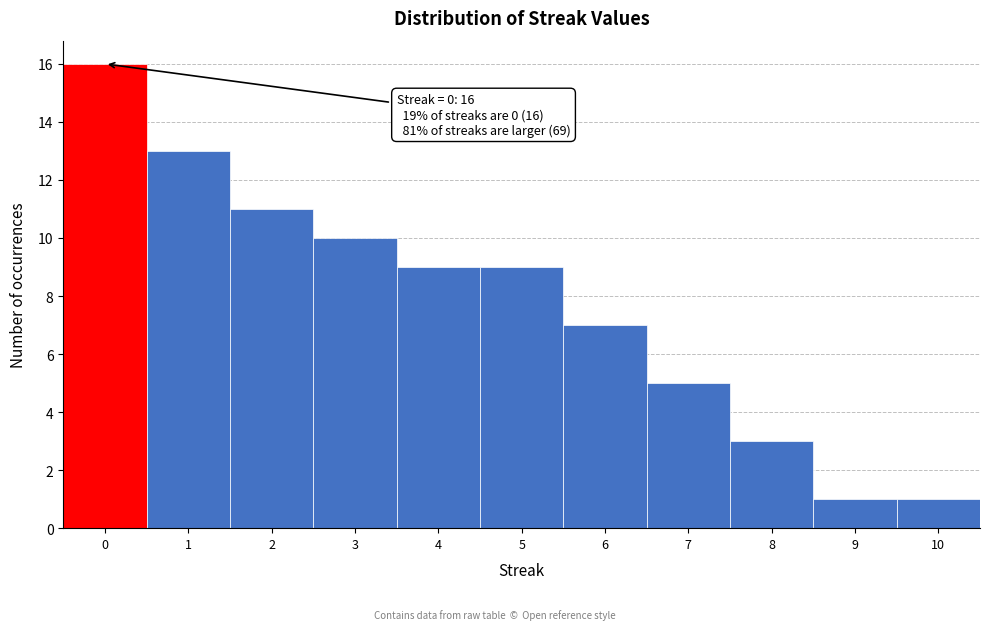

Which range on the x-axis has the tallest bar?

-0.5 to 0.5